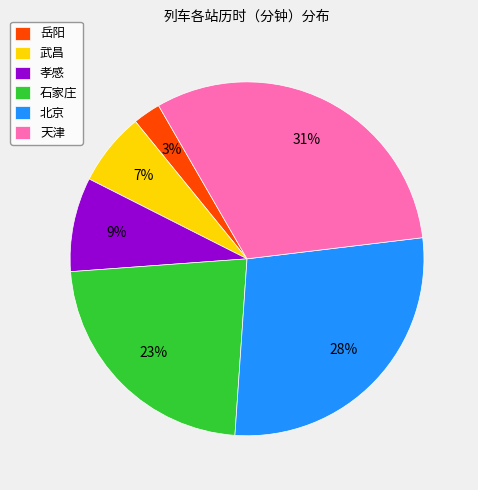

Combined, do 石家庄 and 岳阳 account for over 50%?

No